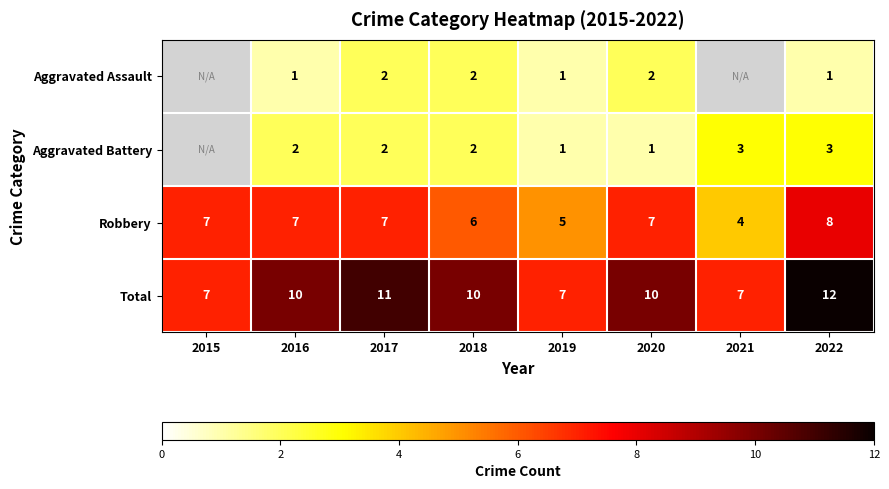

The Total series shows 11 at 2017. True or false?

True